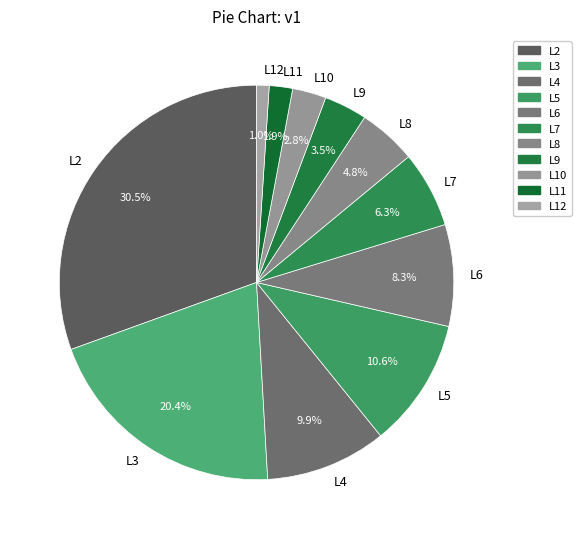

What percentage do L3 and L5 together represent?

31.0%